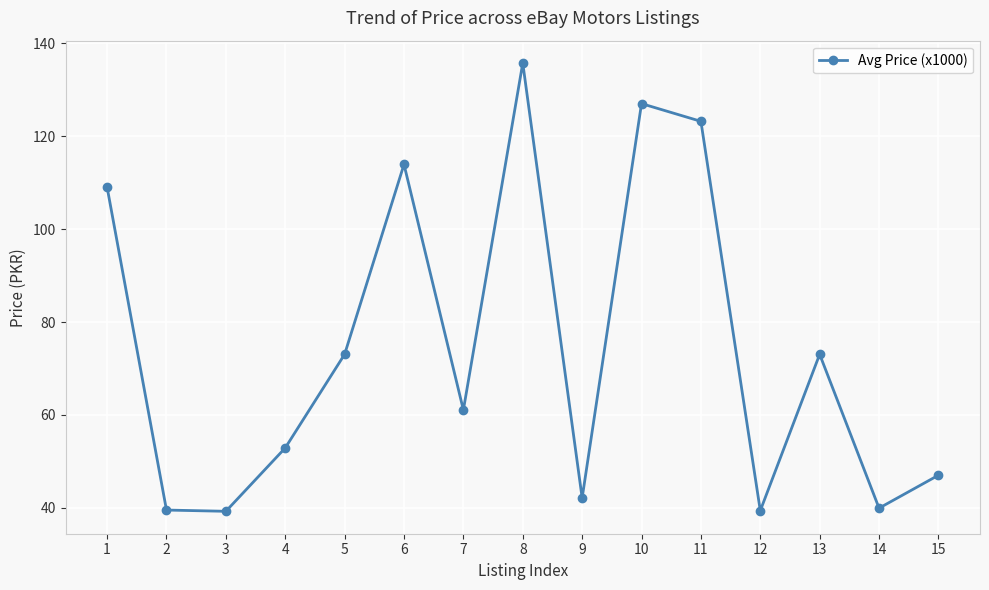

How many data points does each series have?

15